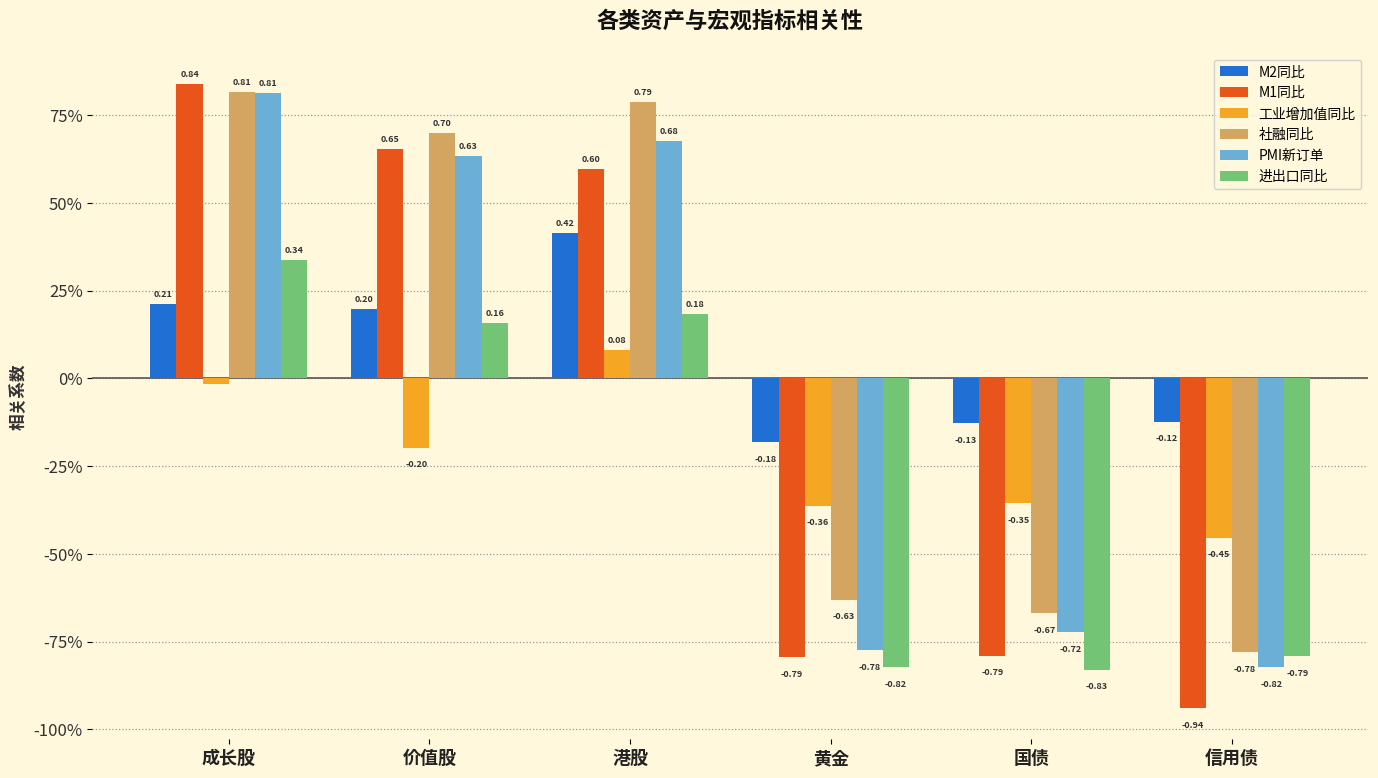

Between 价值股 and 信用债, which series saw the biggest shift?

M1同比